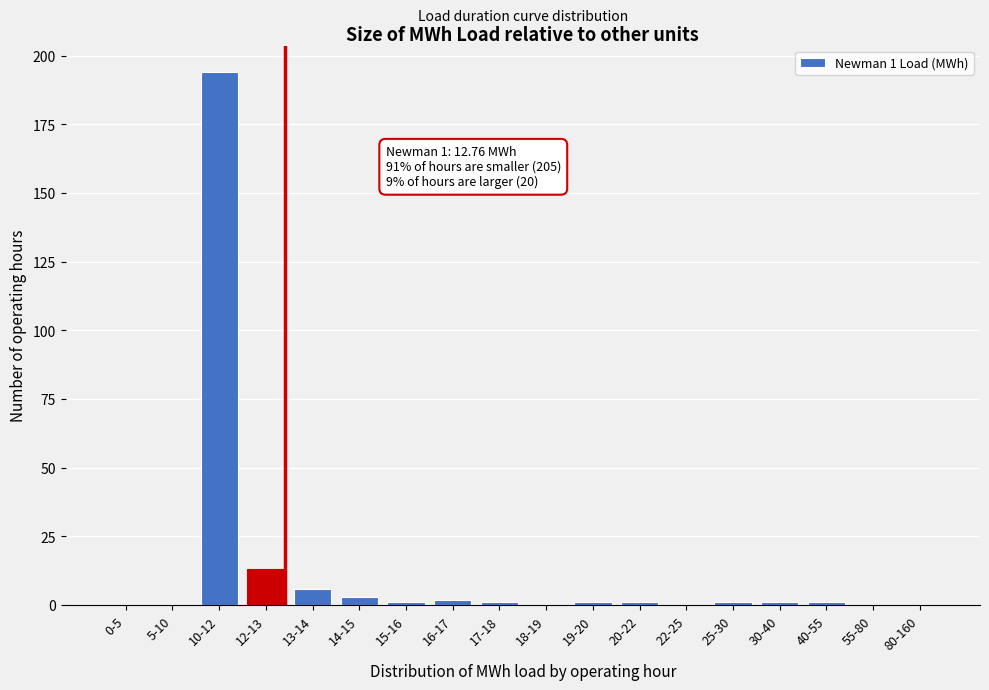

Reading left to right, what are all the values shown in this chart?

0-5=0	5-10=0	10-12=194	12-13=13	13-14=6	14-15=3	15-16=1	16-17=2	17-18=1	18-19=0	19-20=1	20-22=1	22-25=0	25-30=1	30-40=1	40-55=1	55-80=0	80-160=0